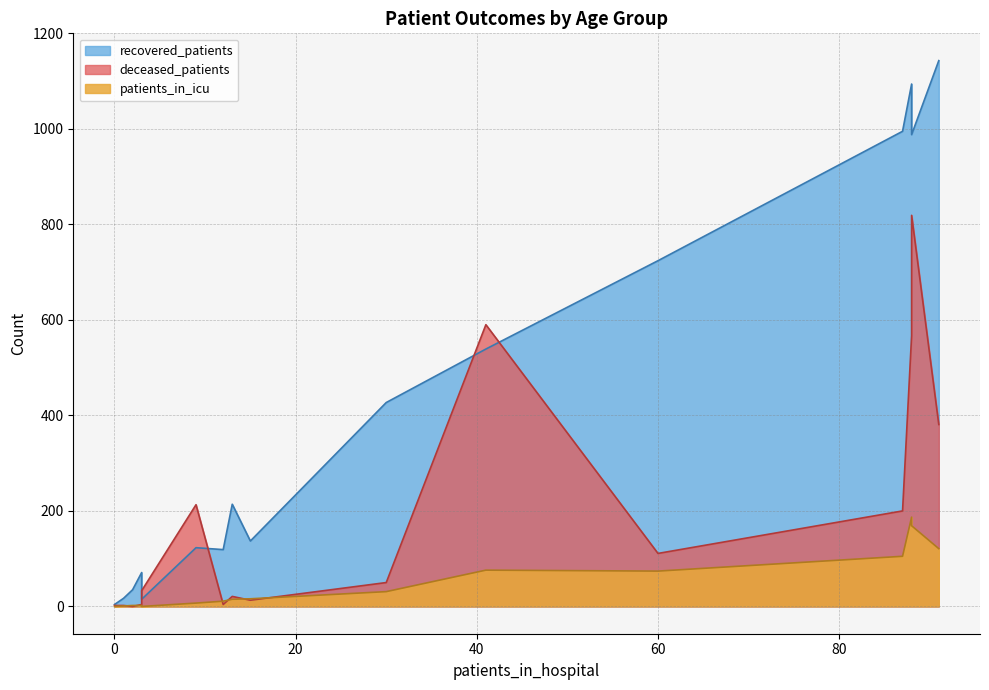

Between 80 - 84 and 85 - 89, which series saw the biggest shift?

deceased_patients